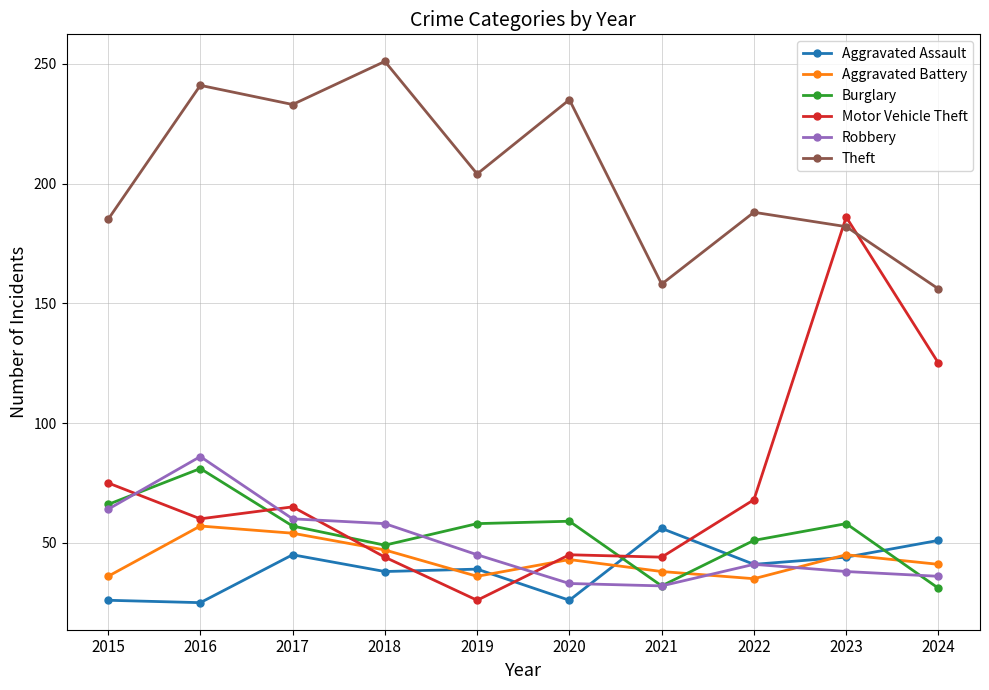

What is the difference between the Motor Vehicle Theft values at 2015 and 2018?

31